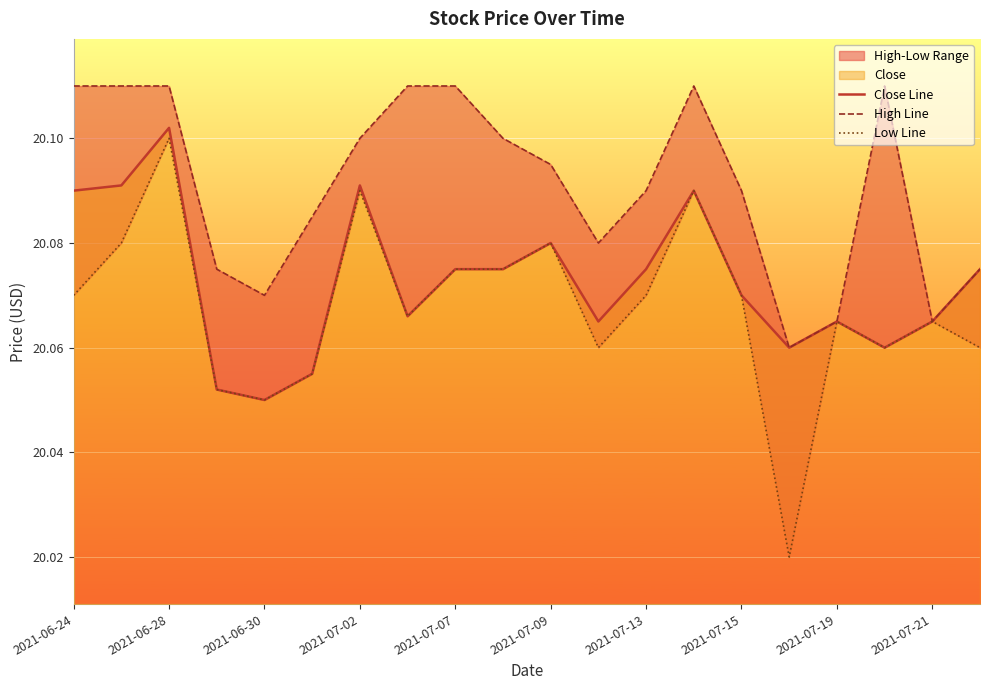

True or false: Close Line has a value of 35.2 at 2021-06-28.

False